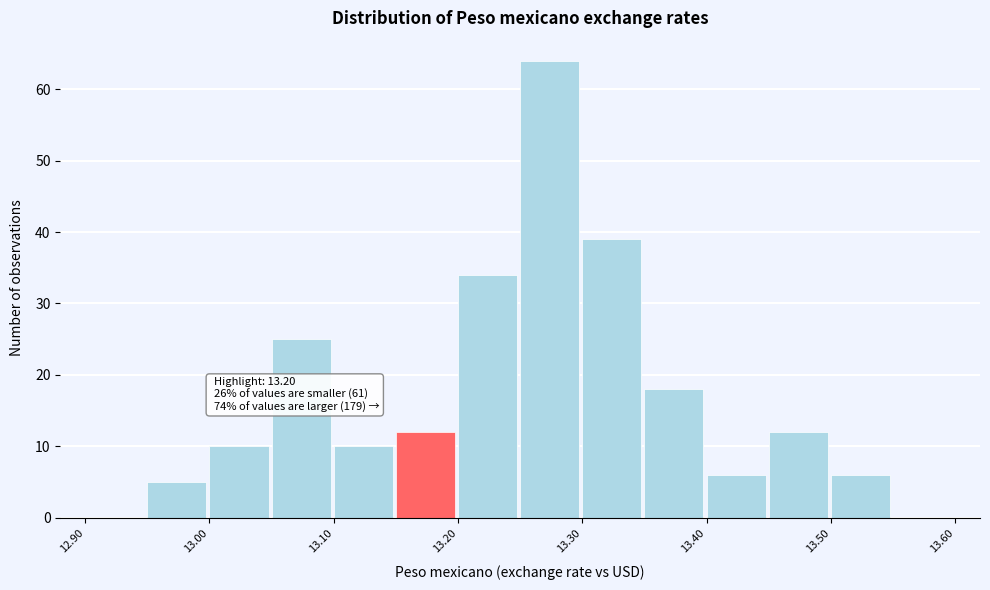

Over which range of the x-axis is the bar tallest?

13.25 to 13.30